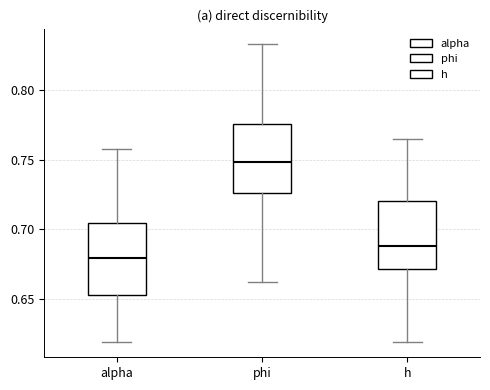

Which box has the lowest median line?

alpha